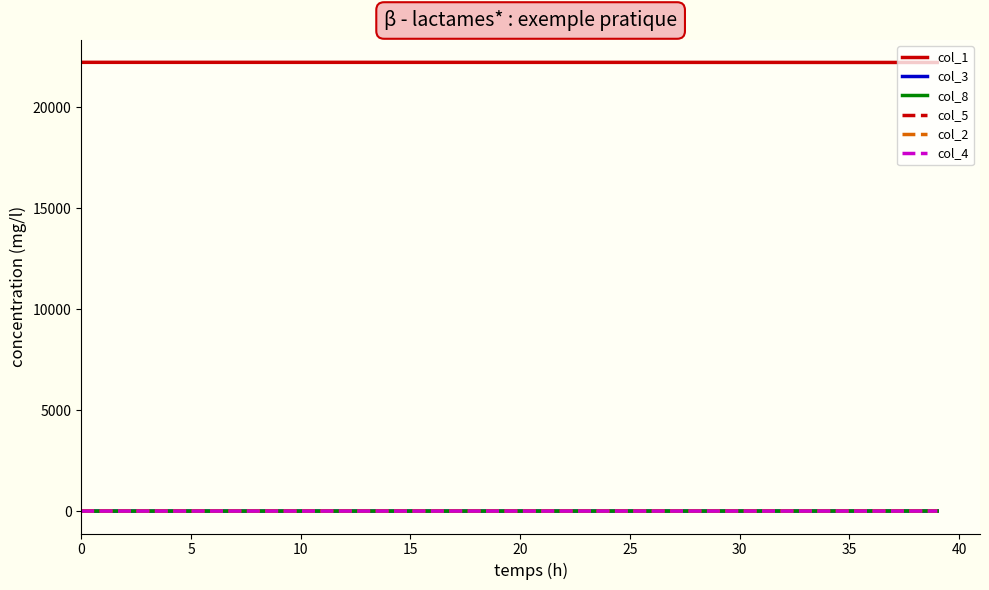

How many categories are shown in the chart?

40